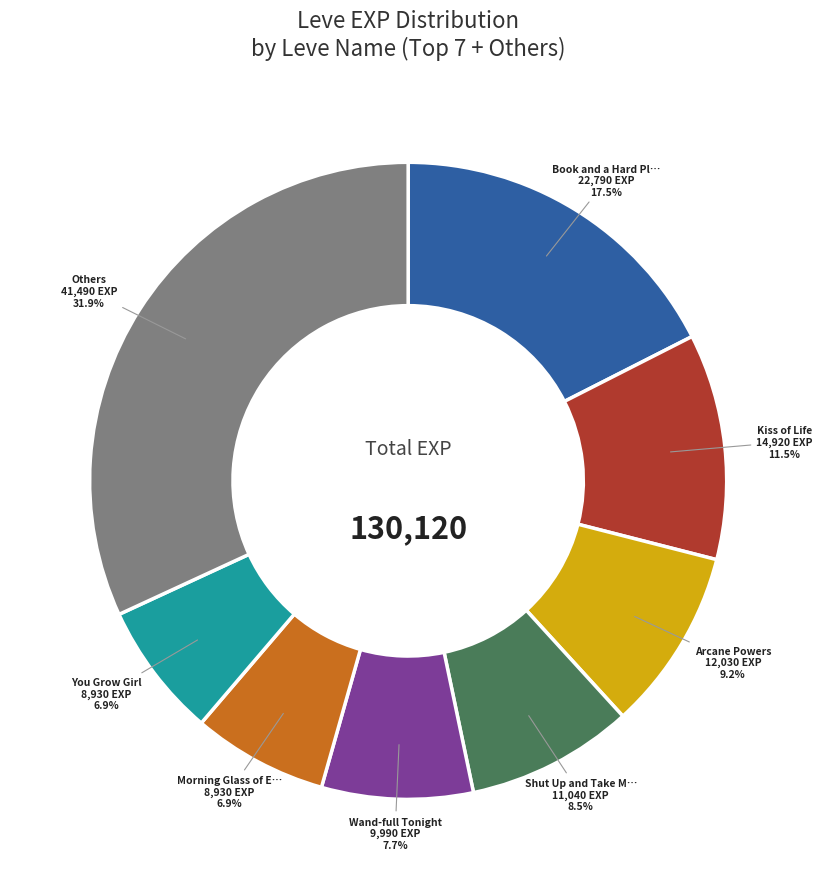

Combined, what portion of the pie is Arcane Powers and Others?

41.1%